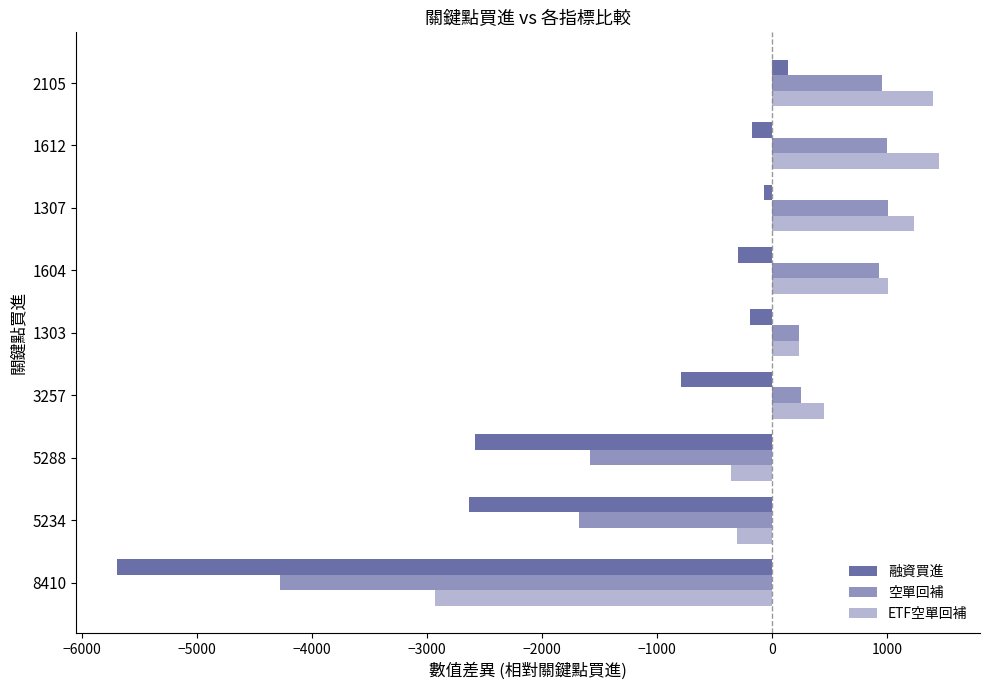

What is the value of the 融資買進 bar at the 9th from the left?

134